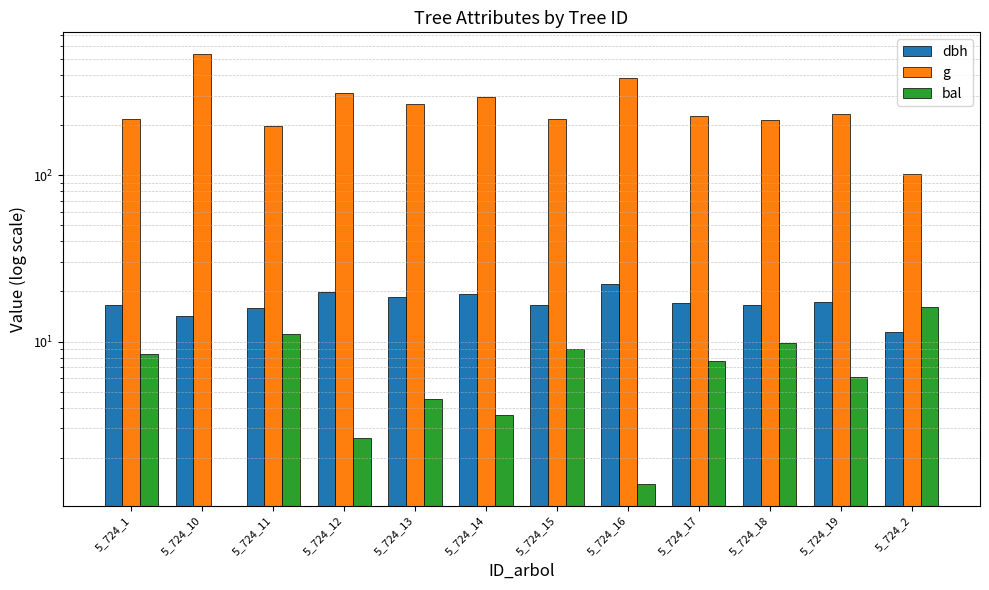

What value does the bal series have at 5_724_12?

2.6